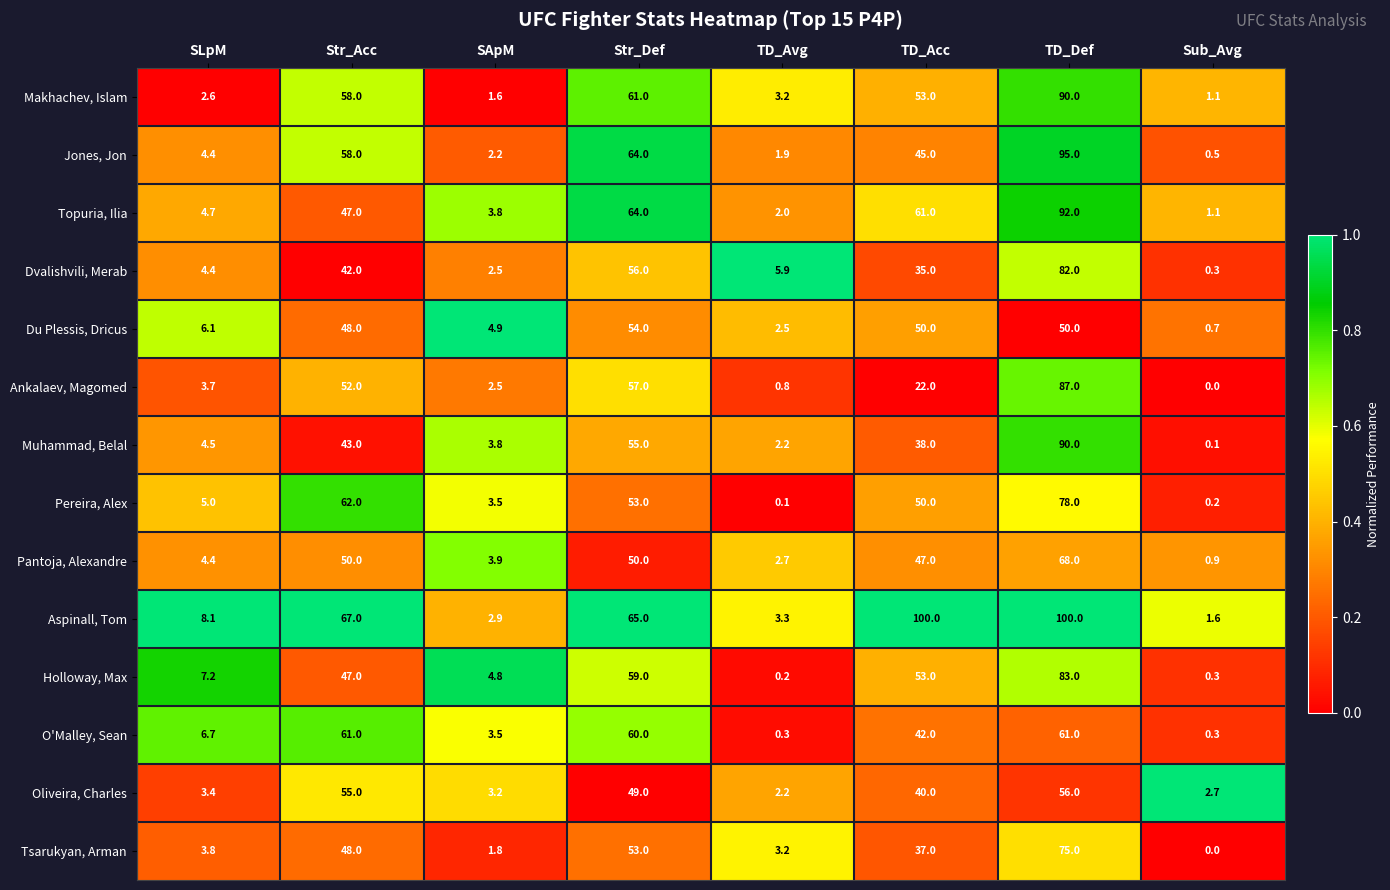

What is the spread (max minus min) of values at TD_Avg?

5.8